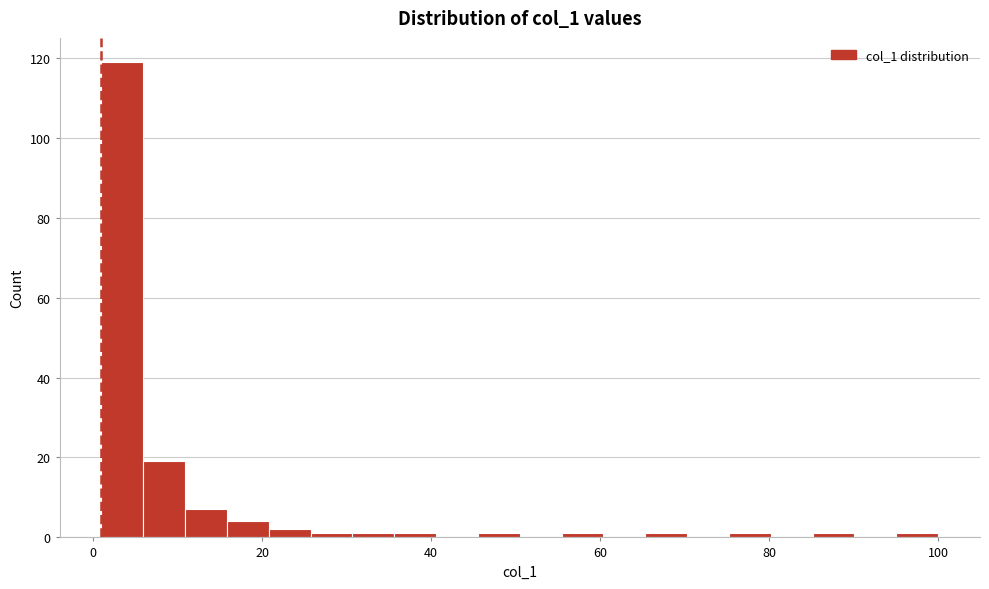

Around what value on the x-axis is the tallest bar? Give the approximate position of its centre, as read against the axis.

4